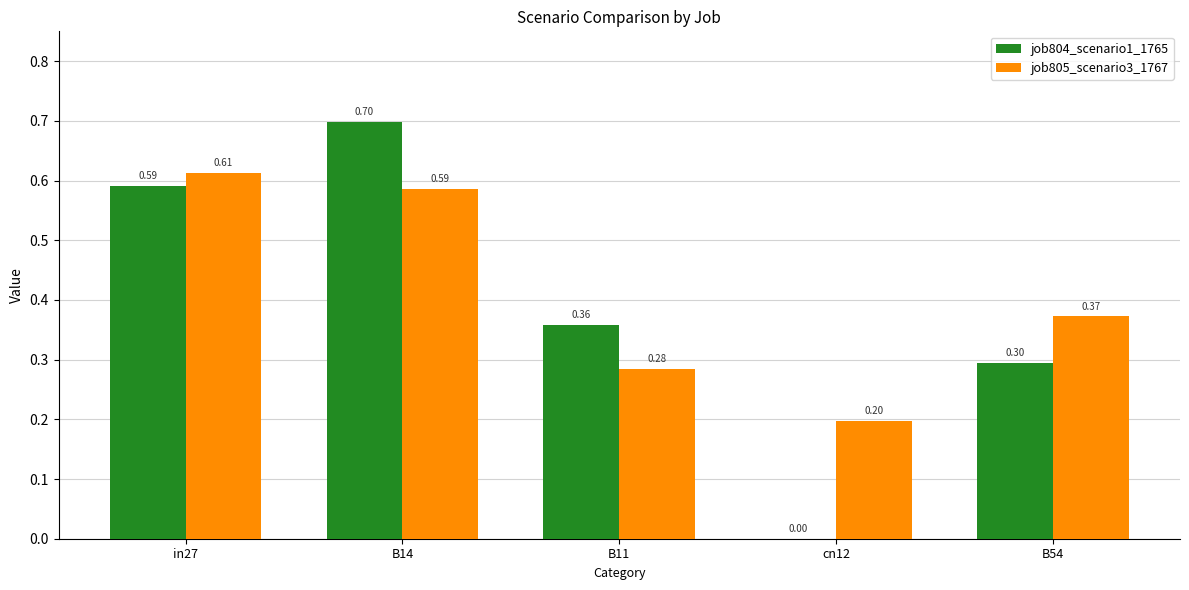

Is the value of job805_scenario3_1767 at B11 greater than the value of job804_scenario1_1765 at B14?

No